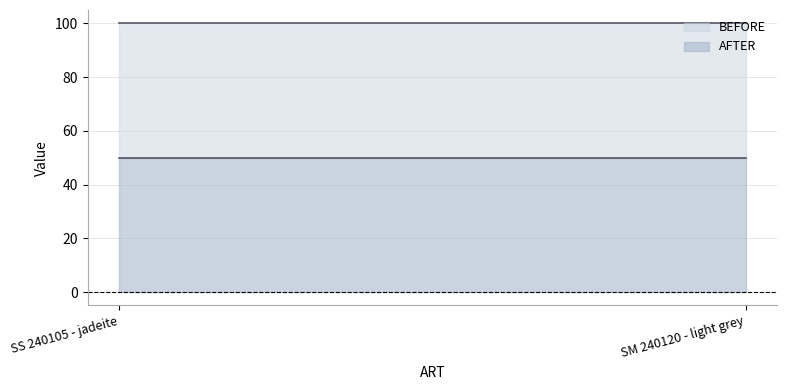

The value of BEFORE at SS 240105 - jadeite is 169. True or false?

False